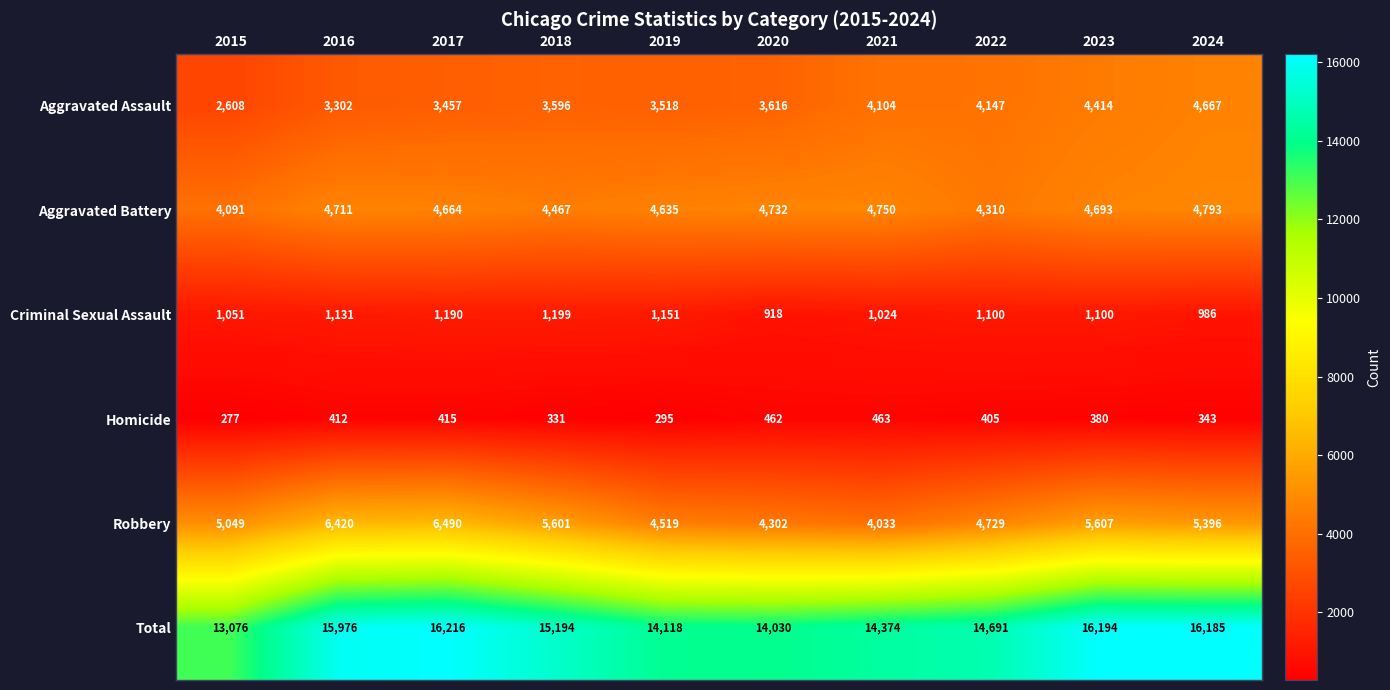

At which category is the sum across all series the highest?

2017